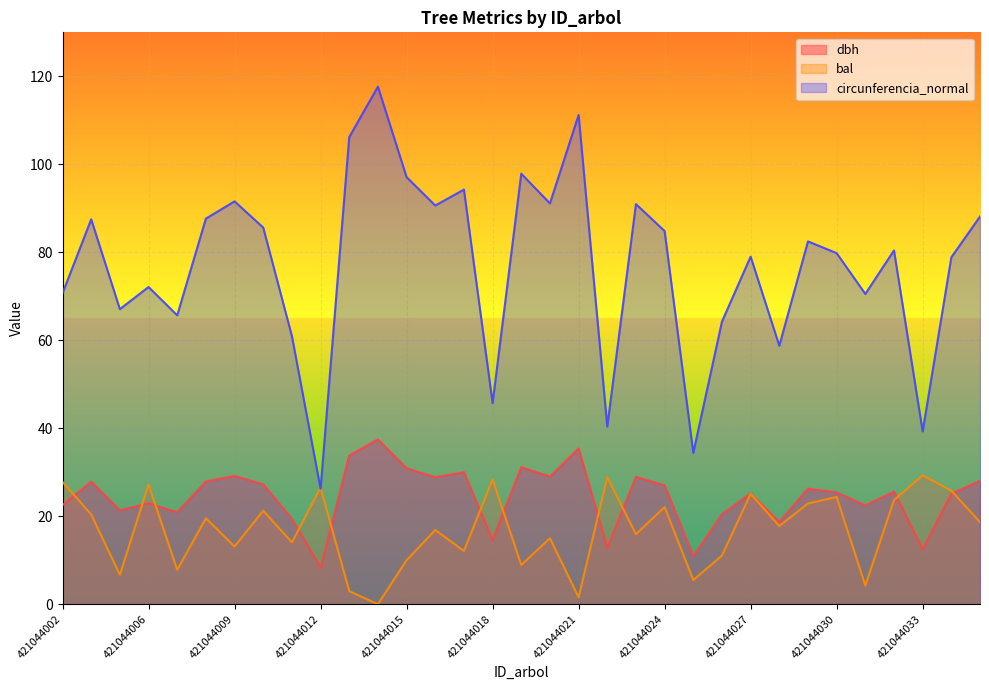

What is the value of the dbh point at the 26th from the left?

18.7